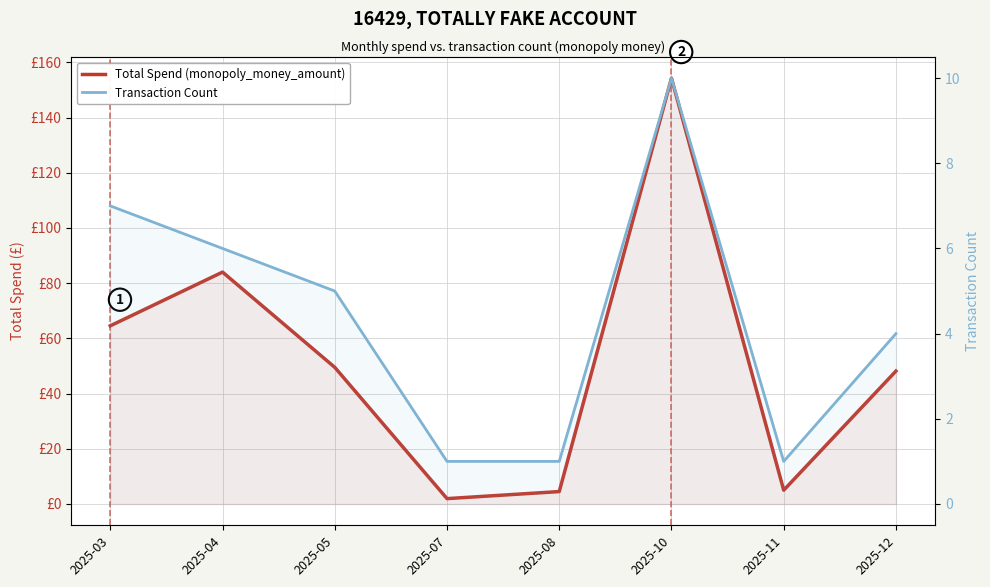

What is the sum of all Total Spend (monopoly_money_amount) values?

411.9